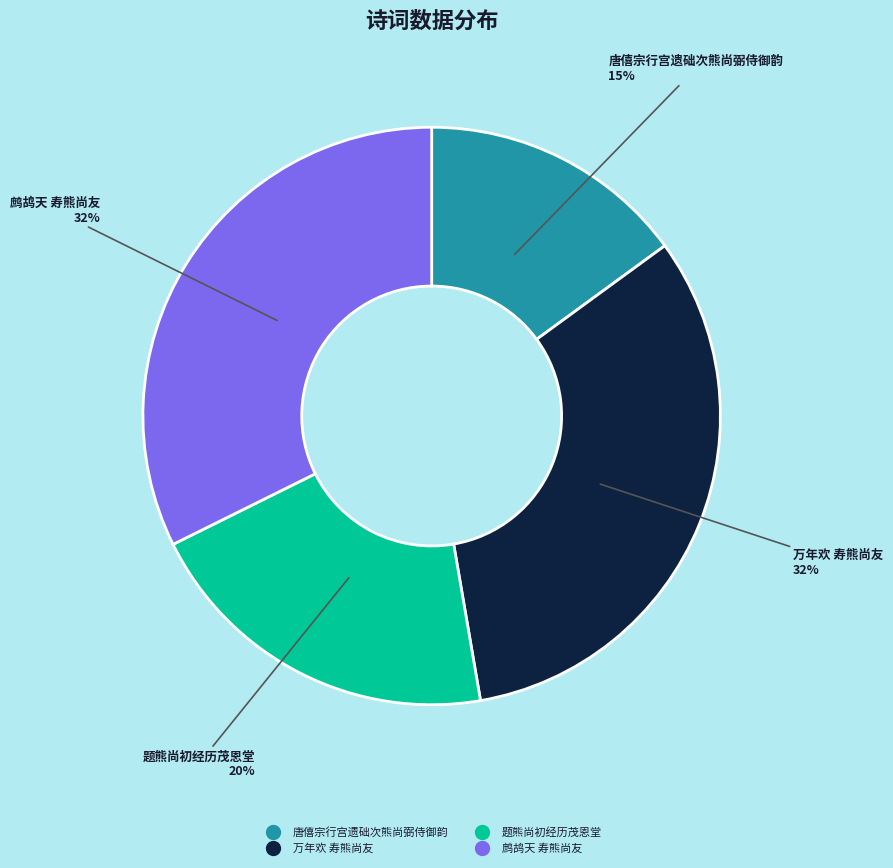

Do 唐僖宗行宫遗础次熊尚弼侍御韵 and 万年欢 寿熊尚友 together represent more than half of the pie?

No